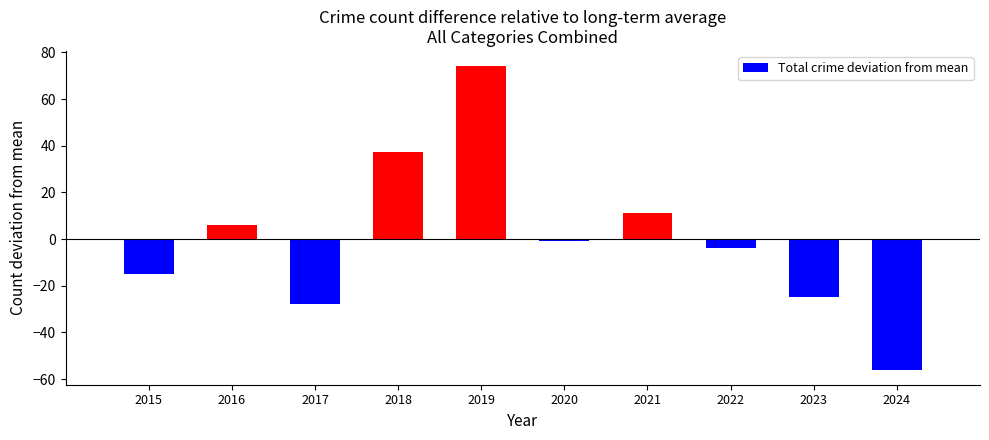

What is the value of the 9th bar from the left?

-24.9